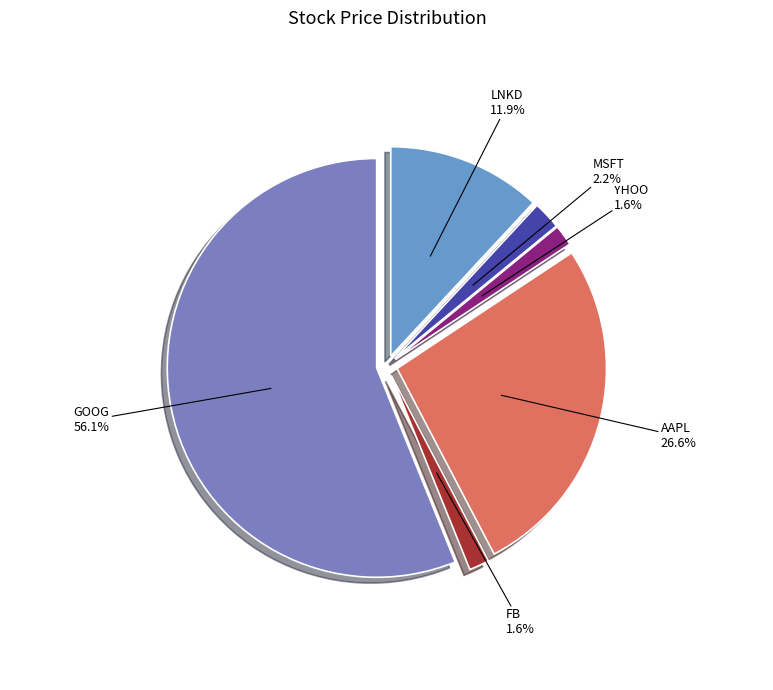

Approximately how many times larger is the value at LNKD compared to AAPL?

0.4